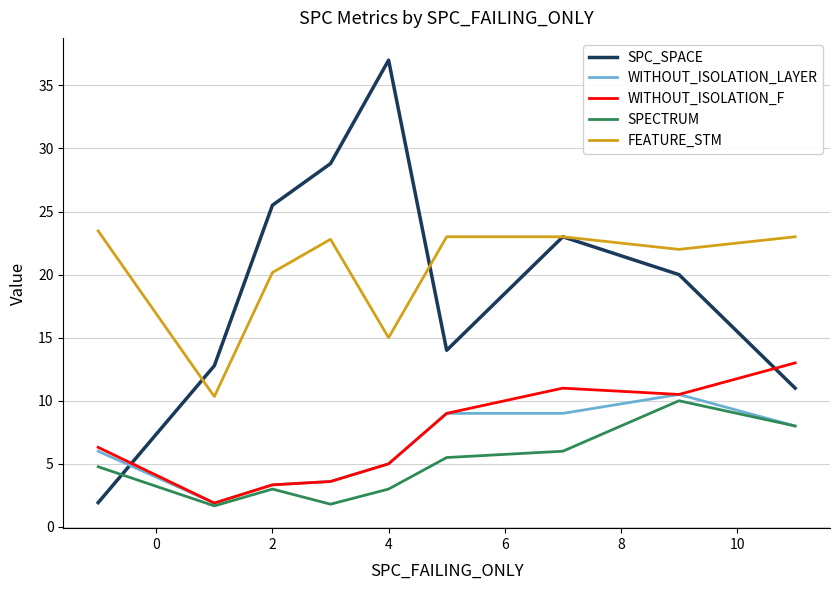

True or false: WITHOUT_ISOLATION_F and FEATURE_STM cross at least once.

False